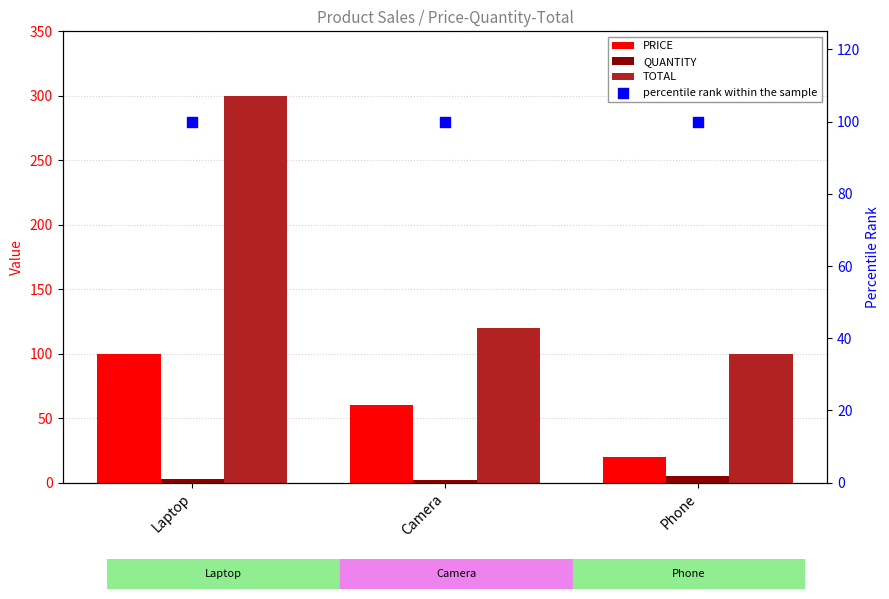

At which category is the sum across all series the highest?

Laptop